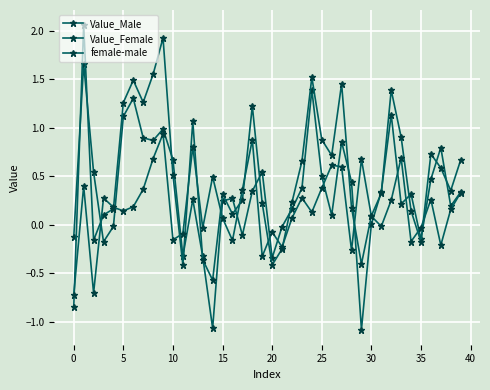

What is the value of the female-male point at the 1st from the left?

-0.7